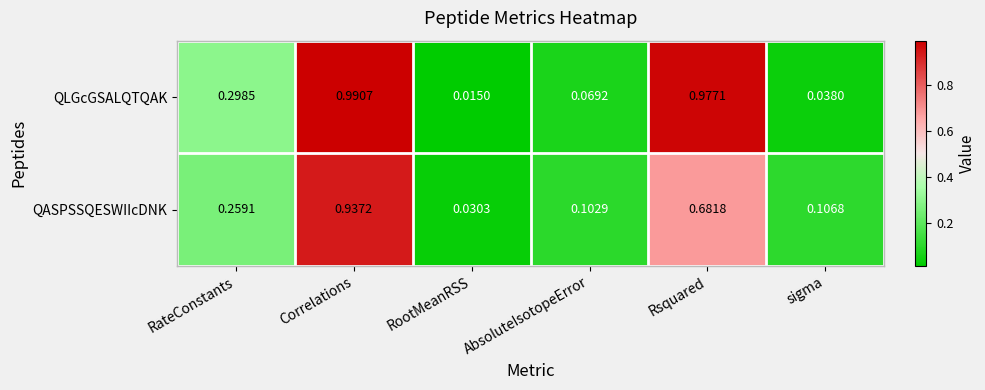

Which series has the largest total across all categories?

QLGcGSALQTQAK